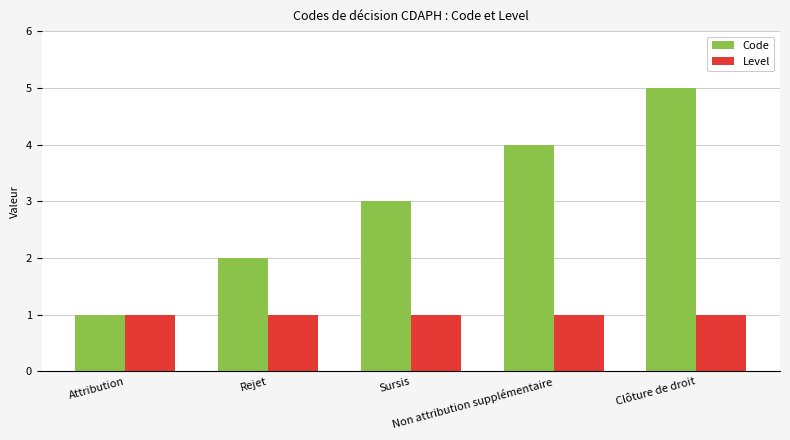

What is the label of the 3rd bar from the left?

Sursis